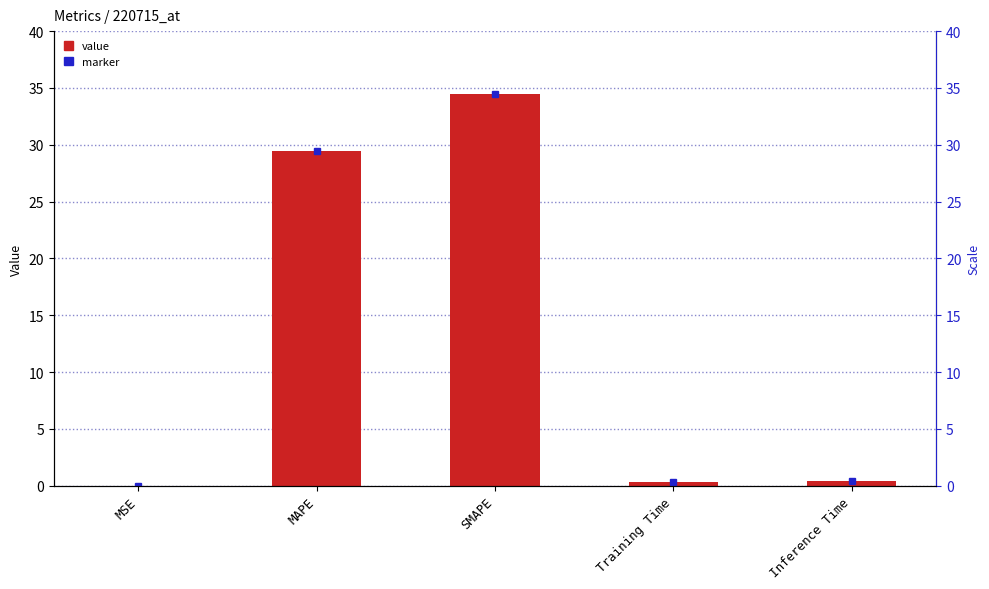

Reading right to left, extract all data points from this chart.

Inference Time=0.4	Training Time=0.4	SMAPE=34.5	MAPE=29.4	MSE=0.0